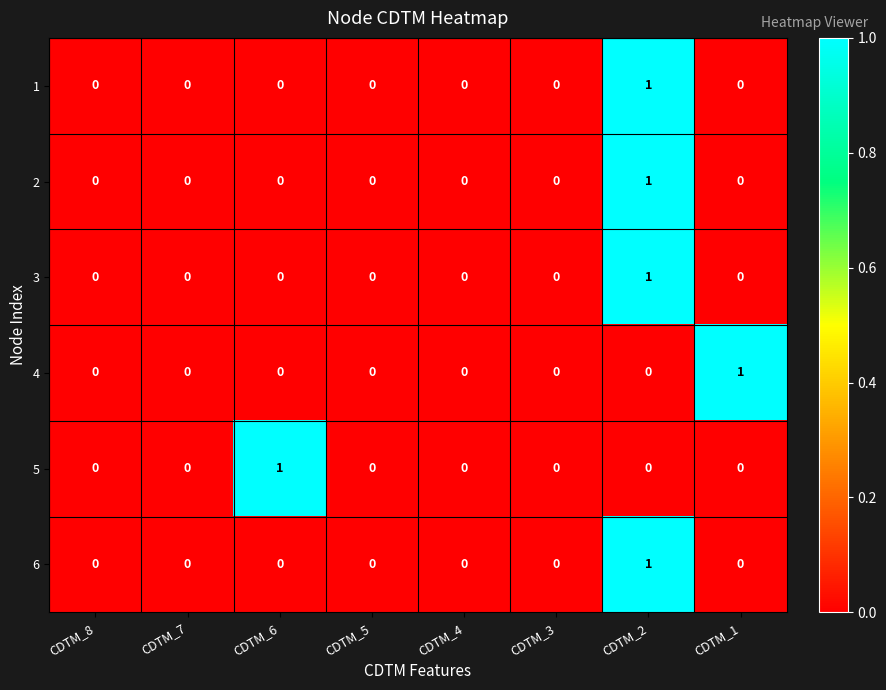

How many positive values does the 5 series have?

1